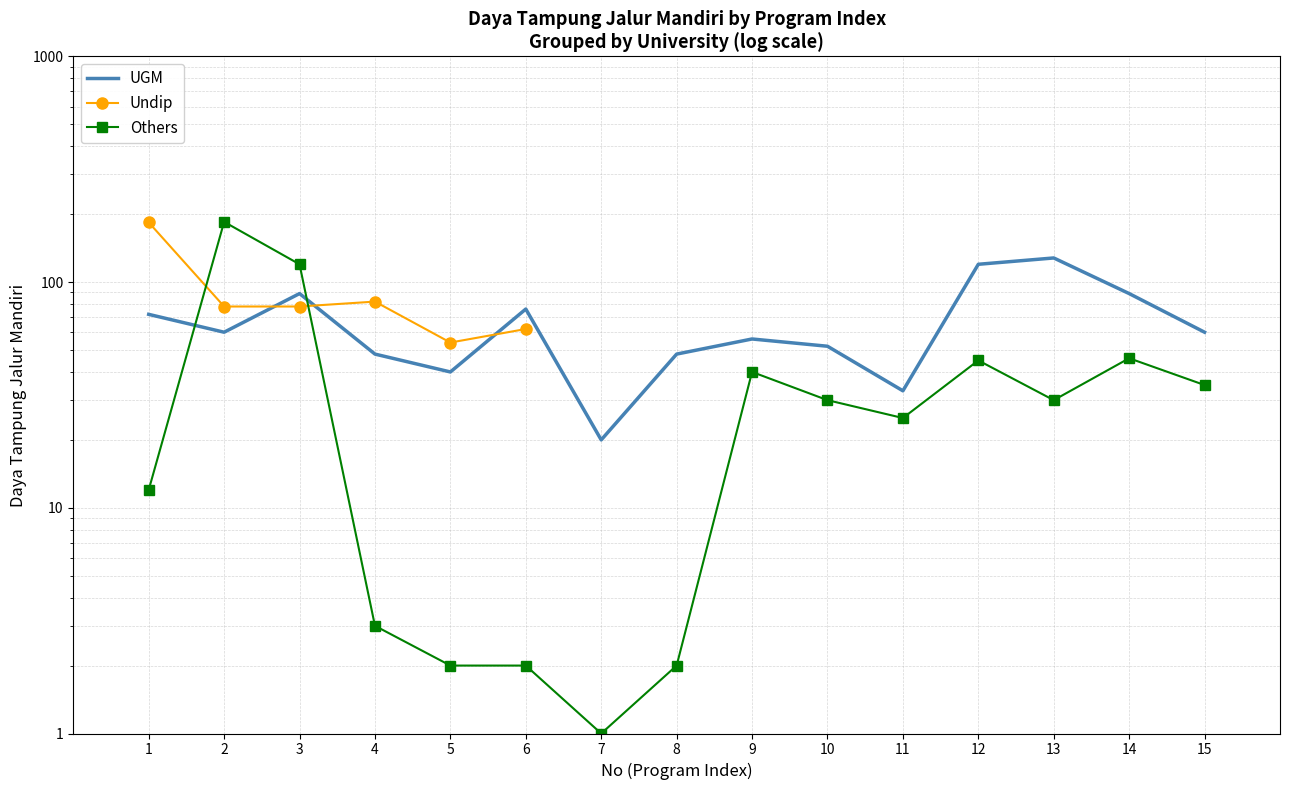

True or false: Others has a value of 14.7 at 15.

False